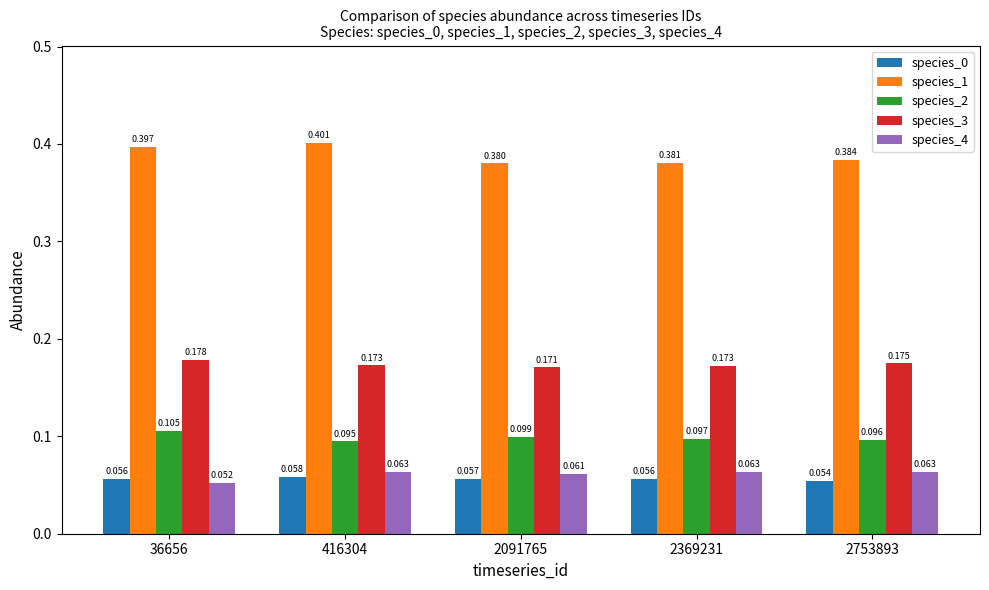

What is the total value across all series at 2753893?

0.8